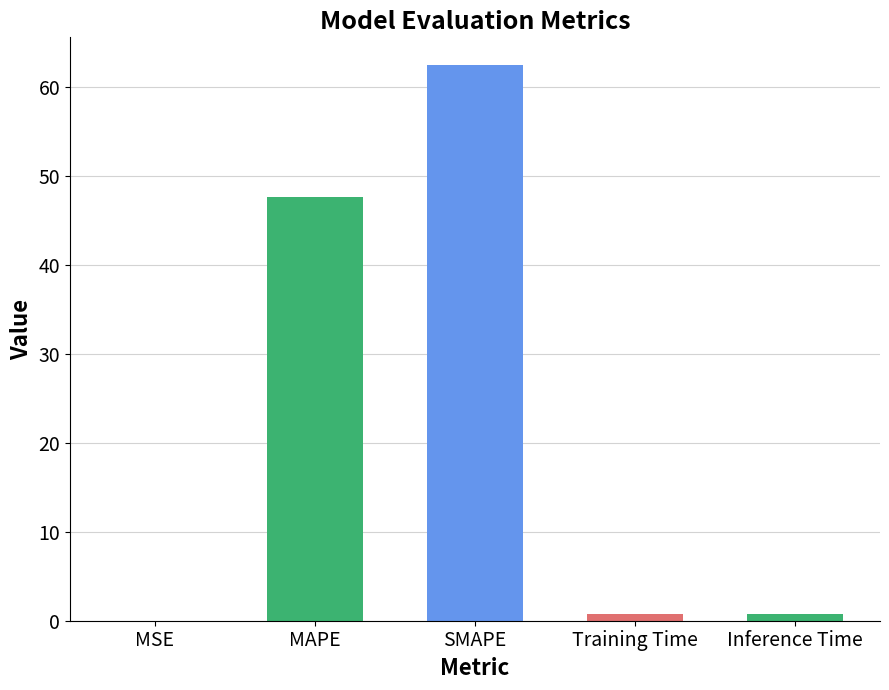

Are the bars horizontal?

No